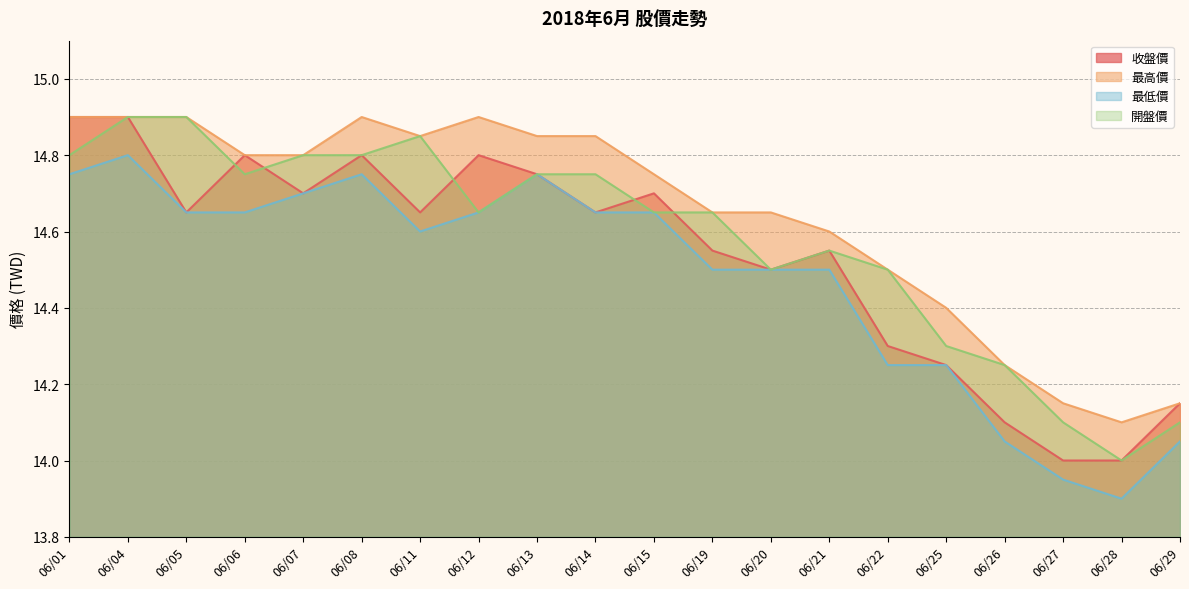

True or false: 最低價 has more than 0 points higher than both neighbors.

True